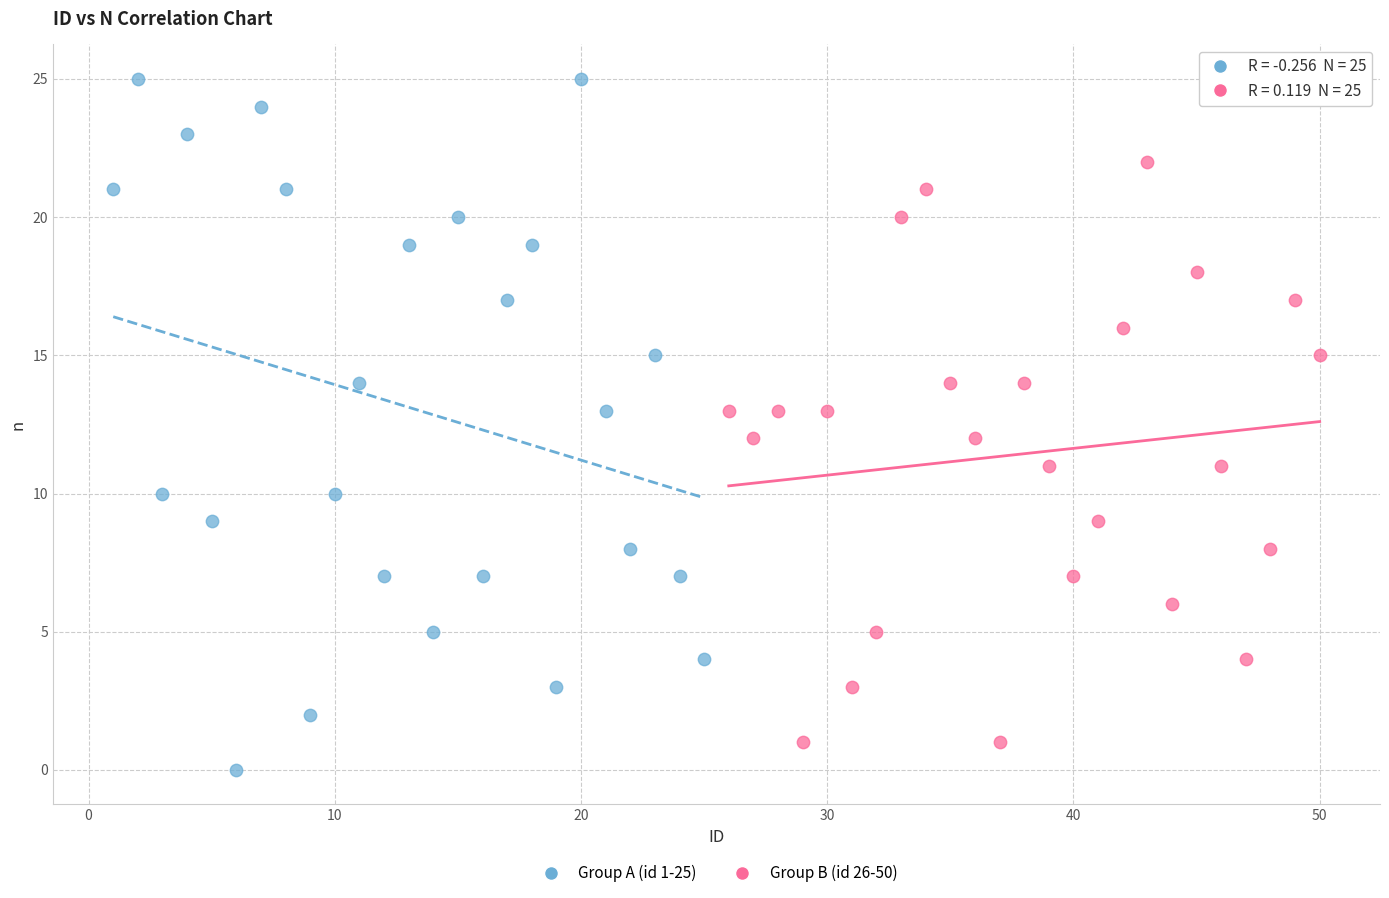

Which series has the widest spread of Y values?

Group A (id 1-25)